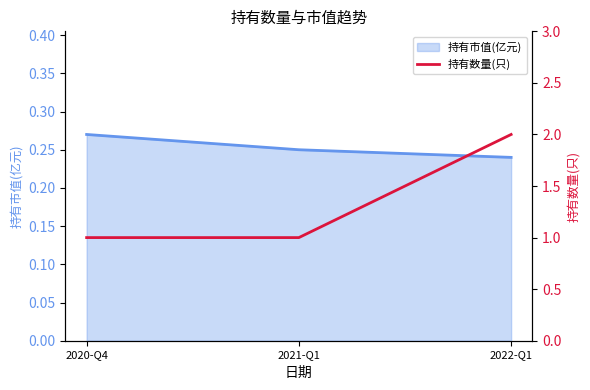

The 持有市值(亿元) series shows 0.1 at 2021-Q1. True or false?

False